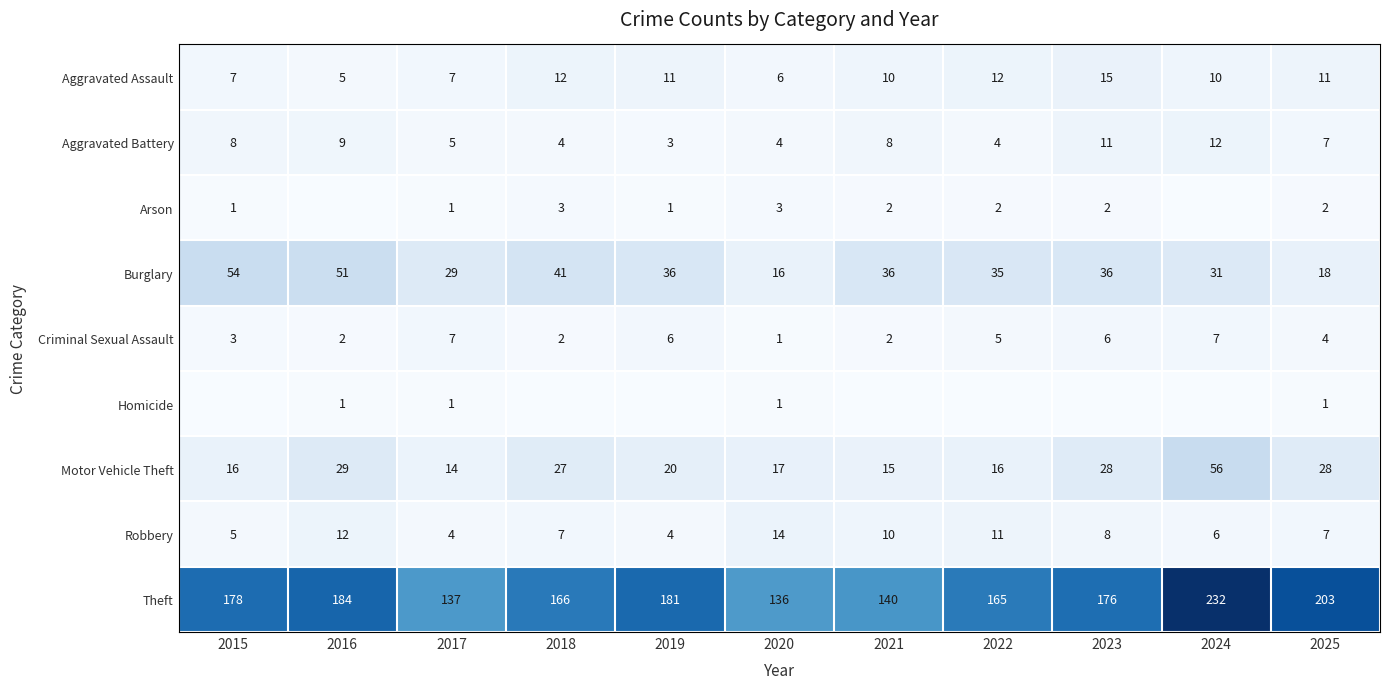

What is the average value of the Motor Vehicle Theft series?

24